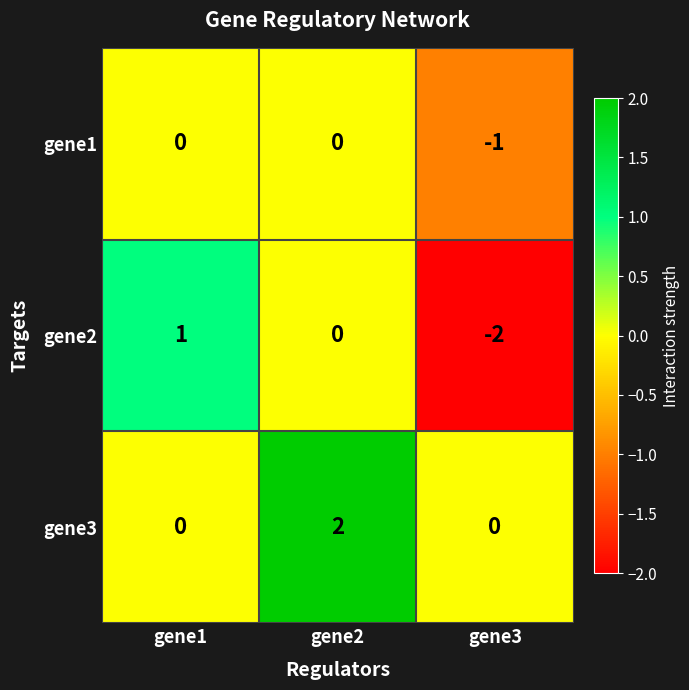

Reading right to left, extract all data points from this chart.

gene1: gene3=-1	gene2=0	gene1=0
gene2: gene3=-2	gene2=0	gene1=1
gene3: gene3=0	gene2=2	gene1=0